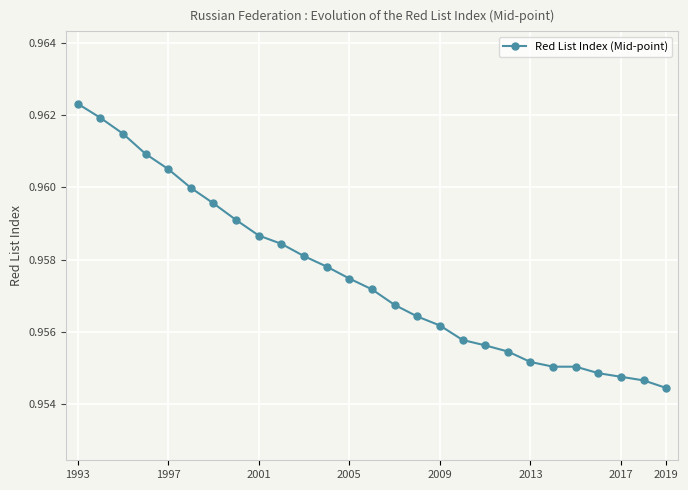

How many series are shown in this chart?

1